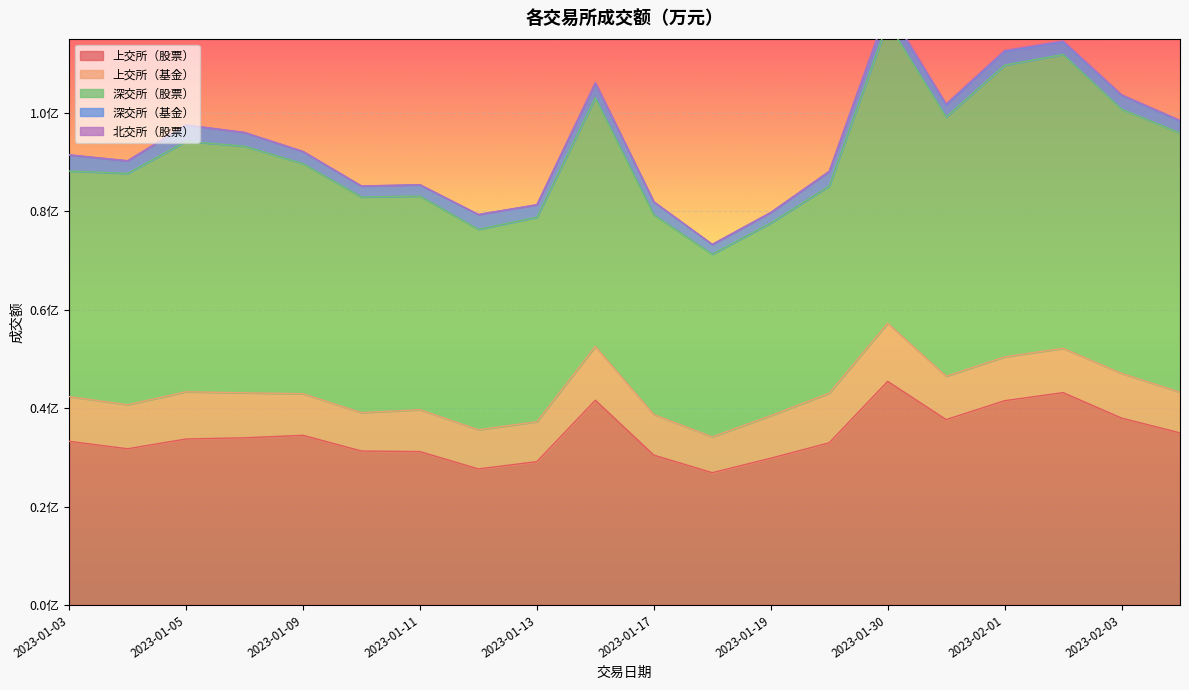

True or false: 深交所（基金） and 上交所（股票） cross at least once.

False